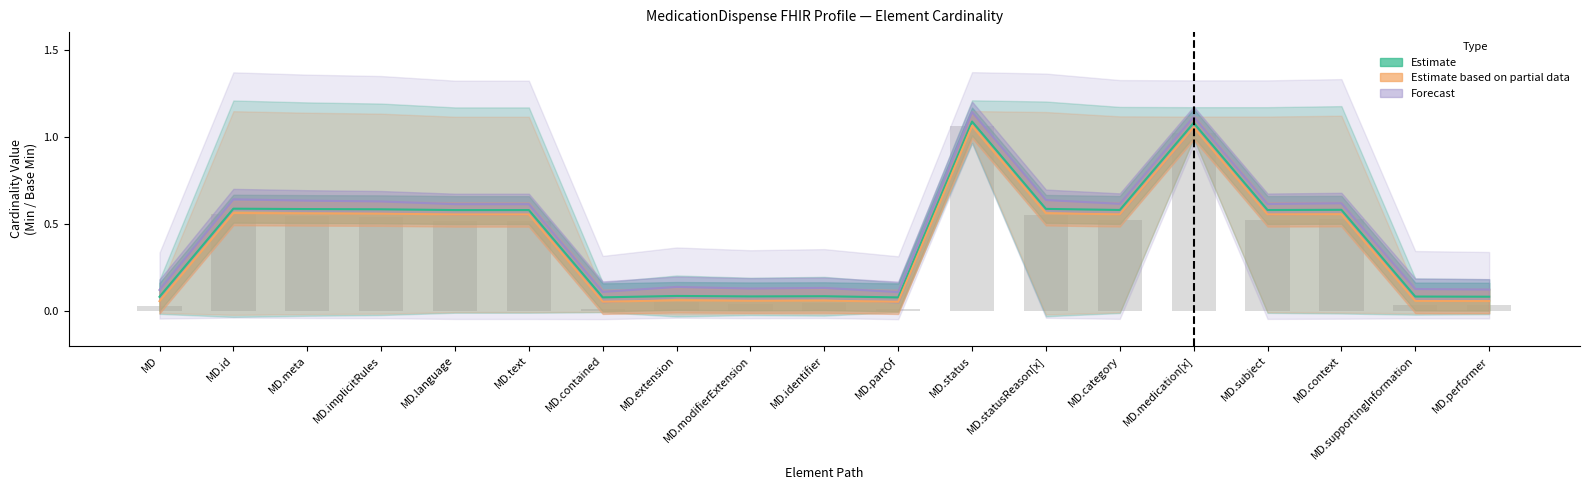

True or false: Min has a value of 1 at MedicationDispense.statusReason[x].

False